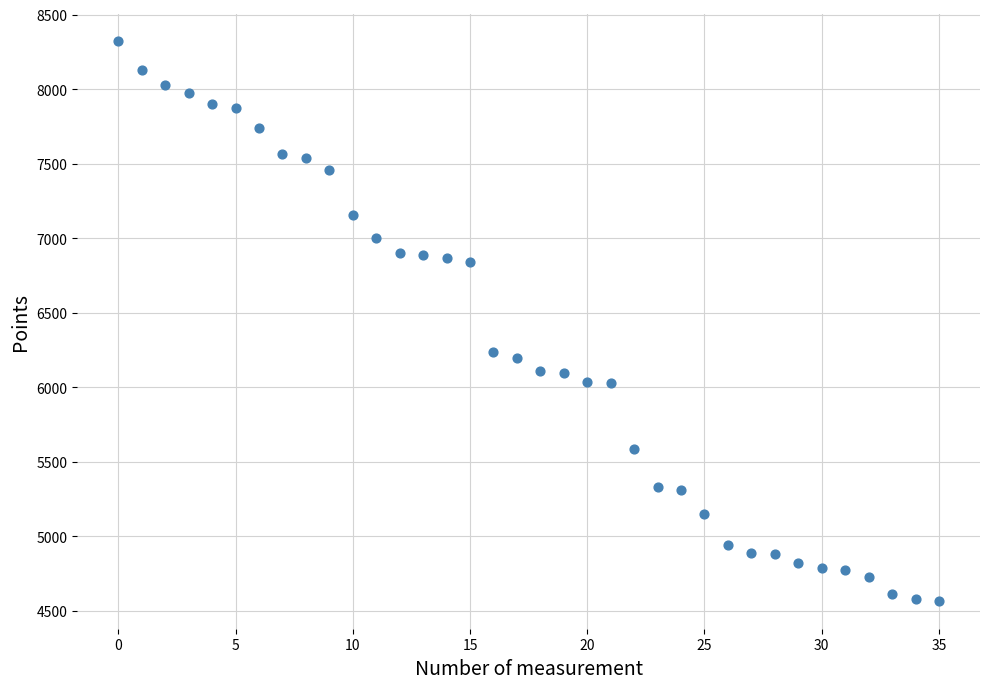

What is the range of Y values (max minus min)?

3752